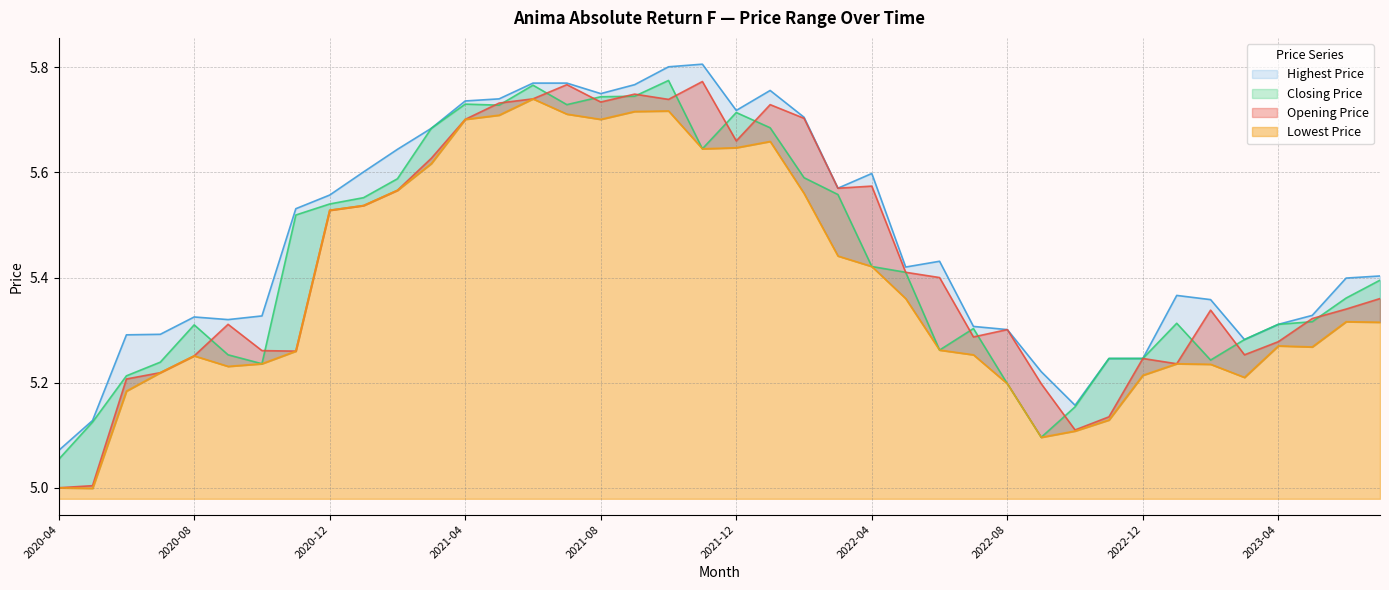

How many interior local valleys does the Lowest Price series have?

7